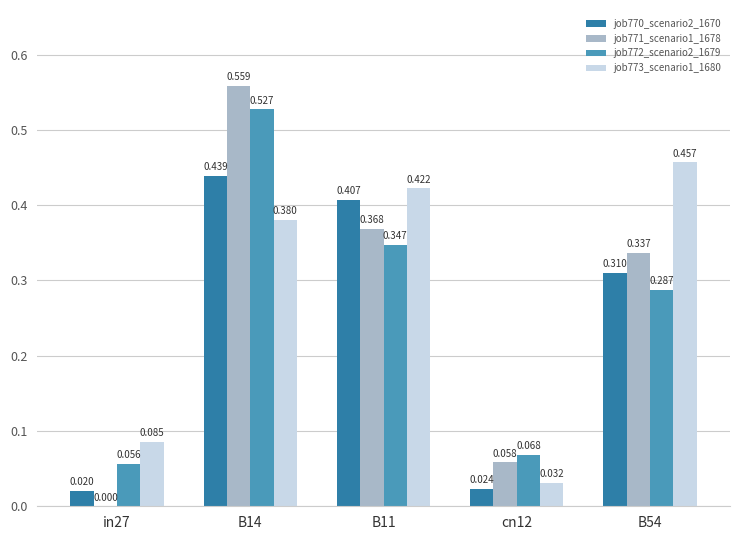

What are all the series names shown in the legend?

job770_scenario2_1670, job771_scenario1_1678, job772_scenario2_1679, job773_scenario1_1680